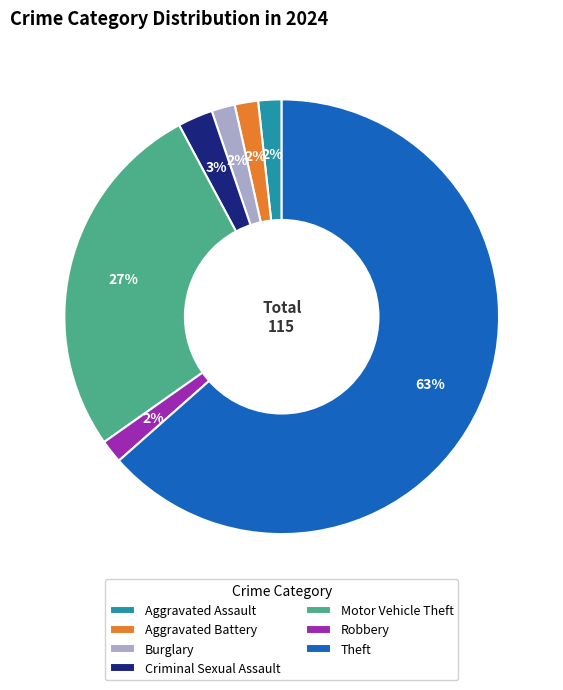

Combined, do Theft and Robbery account for over 50%?

Yes